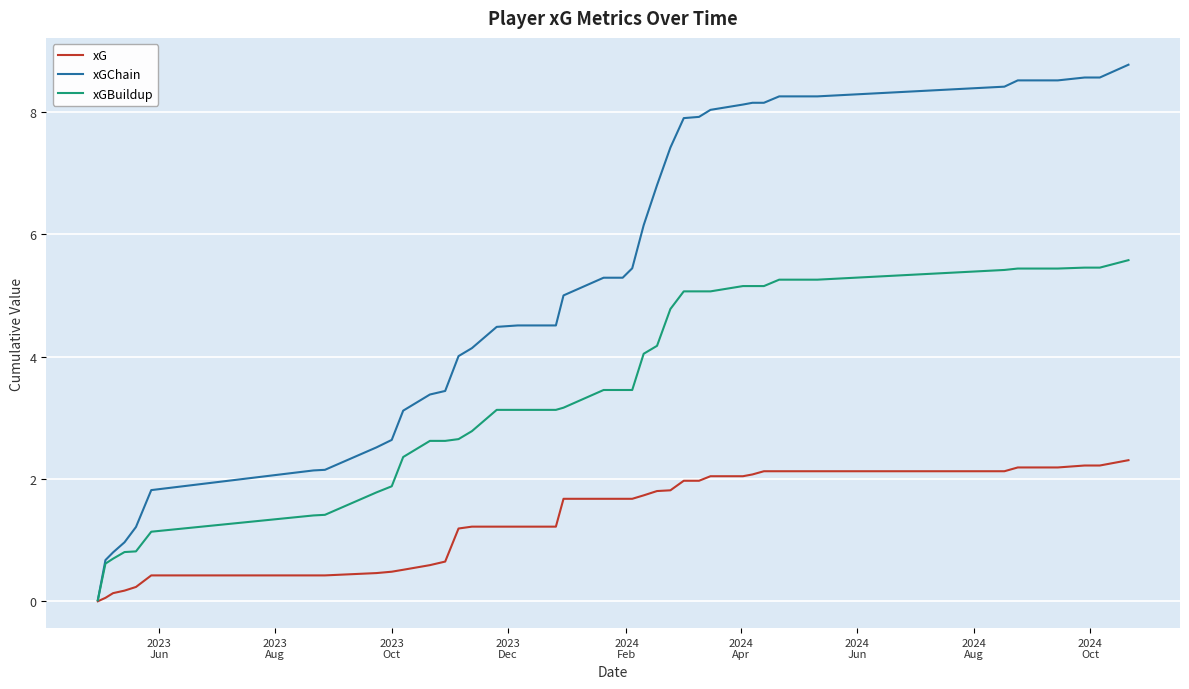

Rank the series by their average value, from highest to lowest.

xGChain, xGBuildup, xG